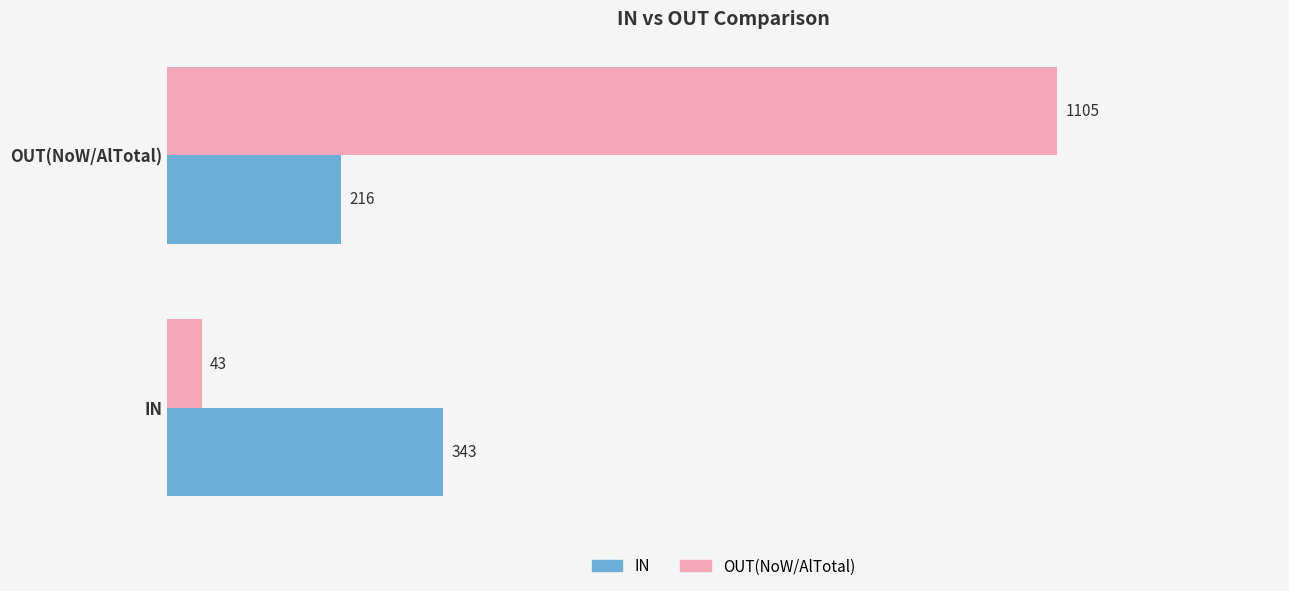

Which series has the largest total across all categories?

OUT(NoW/AlTotal)